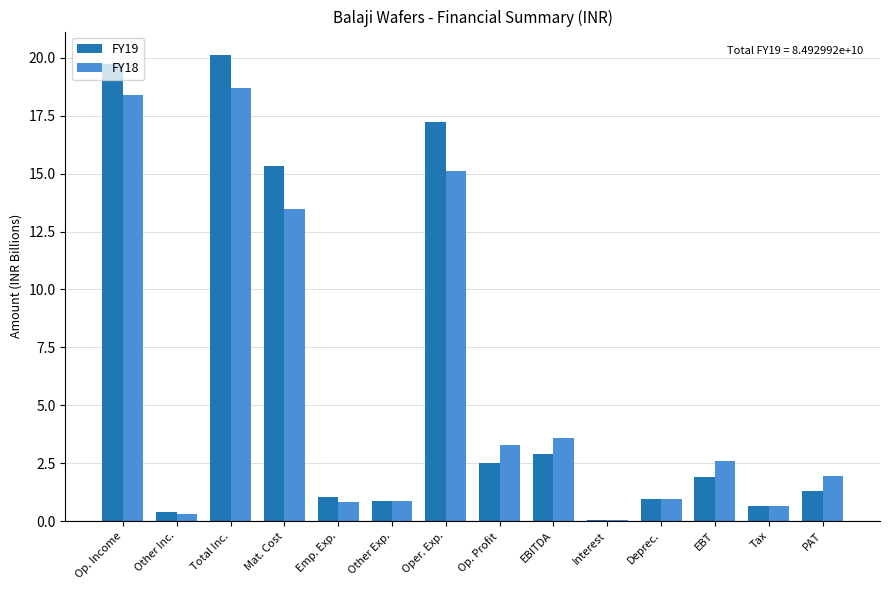

What is the sum of all FY19 values?

84.9